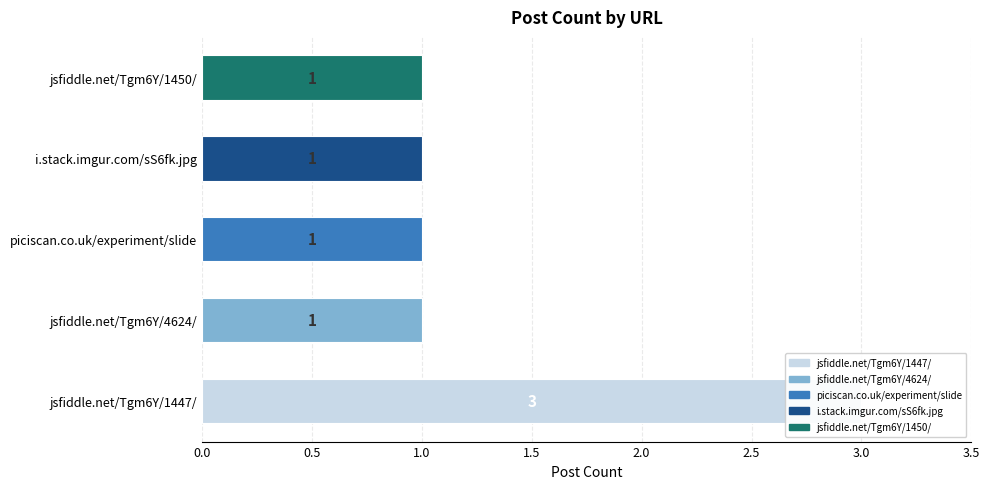

What is the minimum value shown in the chart?

1